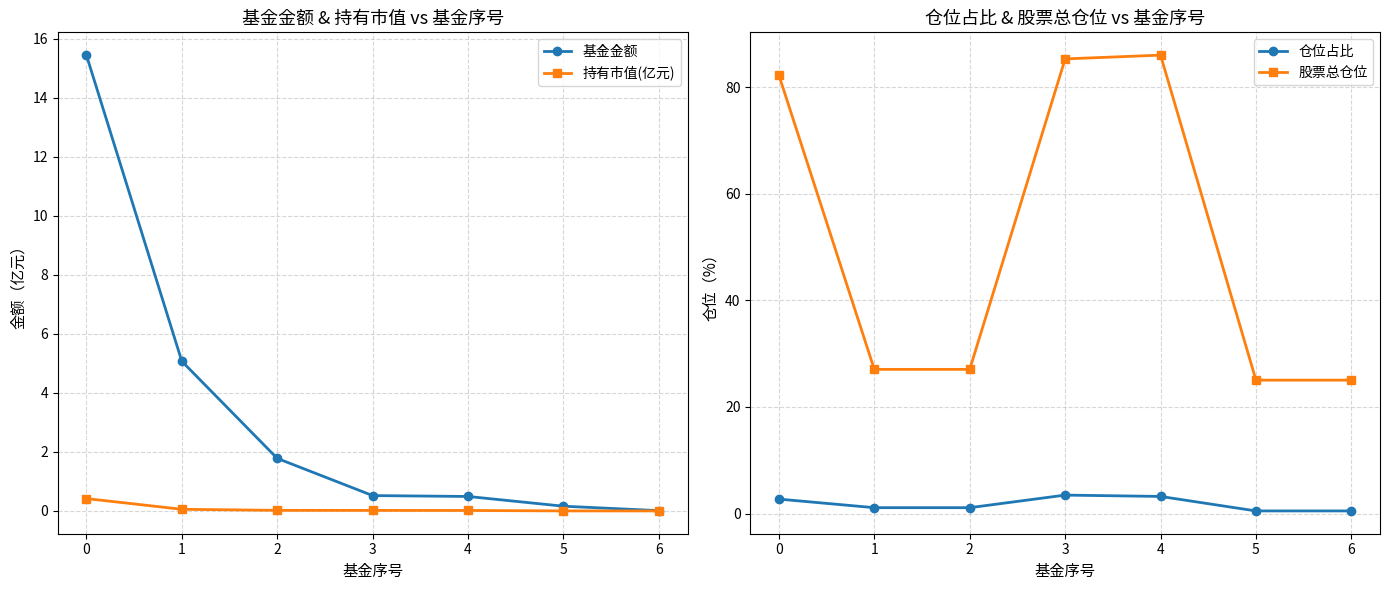

True or false: 基金金额 has a value of 0.0 at 6.

True